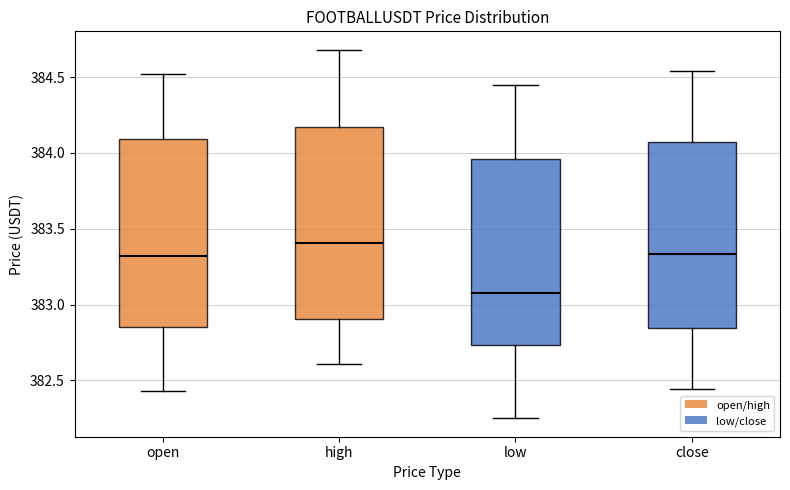

Reading left to right, read every box against the y-axis: the position of its median line, the range the box covers, and the ends of its whiskers. The values are not printed on the chart, so give them approximately, as read against the axis.

open: median 383.30, box 382.85 to 384.10, whiskers 382.45 to 384.50
high: median 383.40, box 382.90 to 384.15, whiskers 382.60 to 384.70
low: median 383.10, box 382.75 to 383.95, whiskers 382.25 to 384.45
close: median 383.35, box 382.85 to 384.10, whiskers 382.45 to 384.55